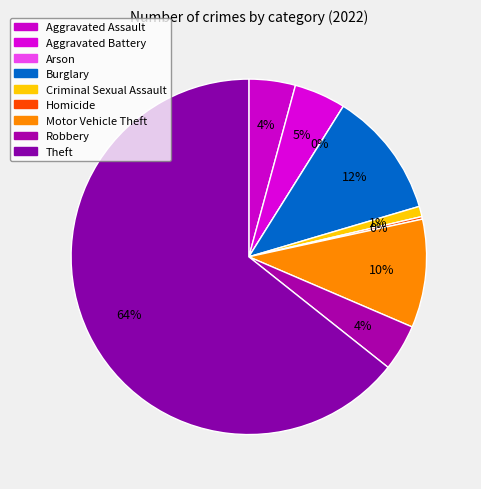

How many slices are in this pie chart?

9